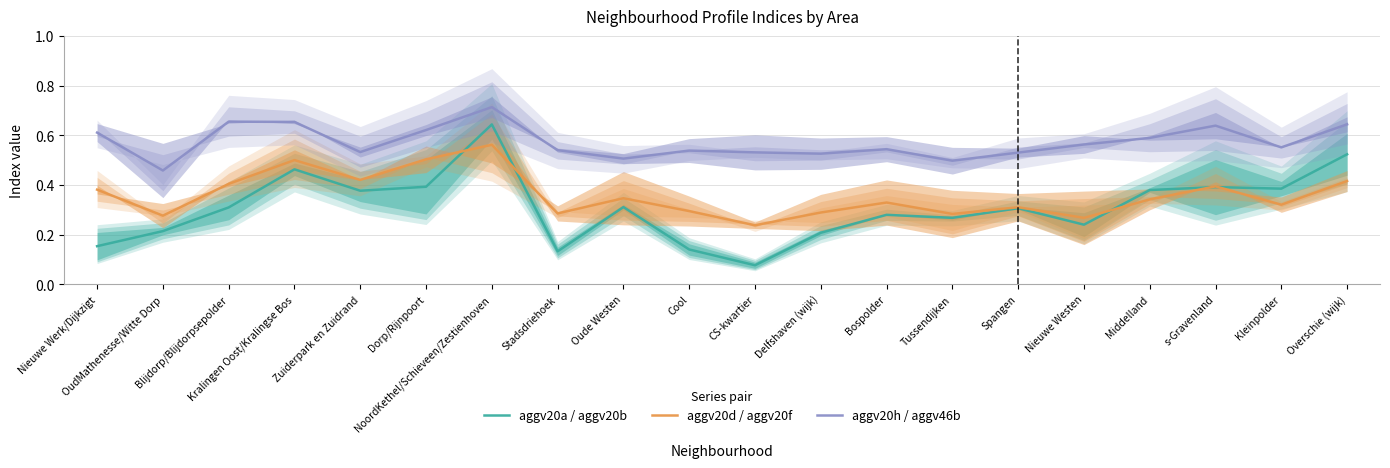

Rank the series by their maximum value, from highest to lowest.

aggv20h / aggv46b, aggv20a / aggv20b, aggv20d / aggv20f